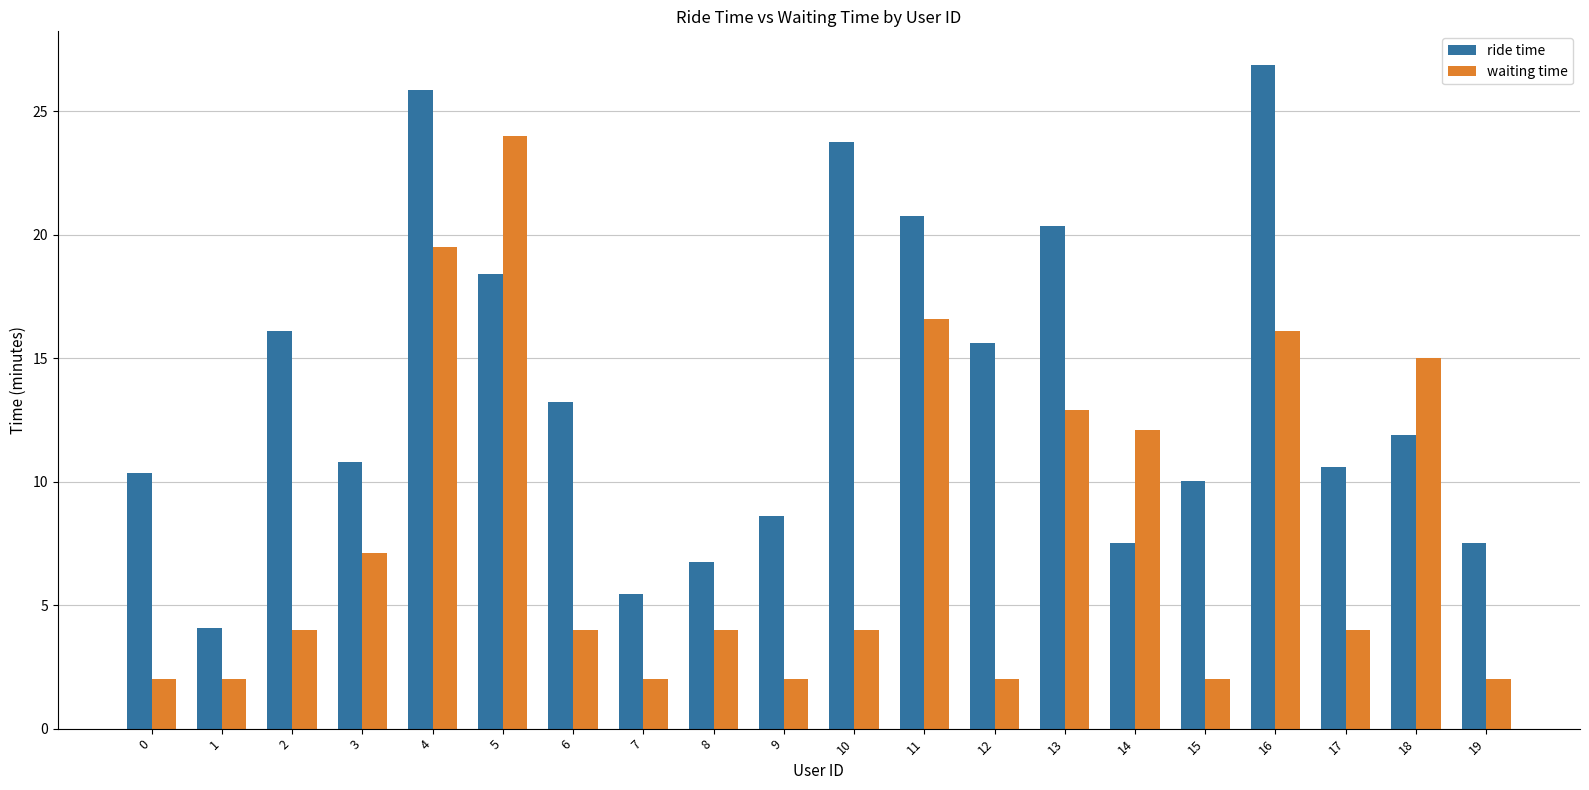

The value of waiting time at 14 is 20.9. True or false?

False